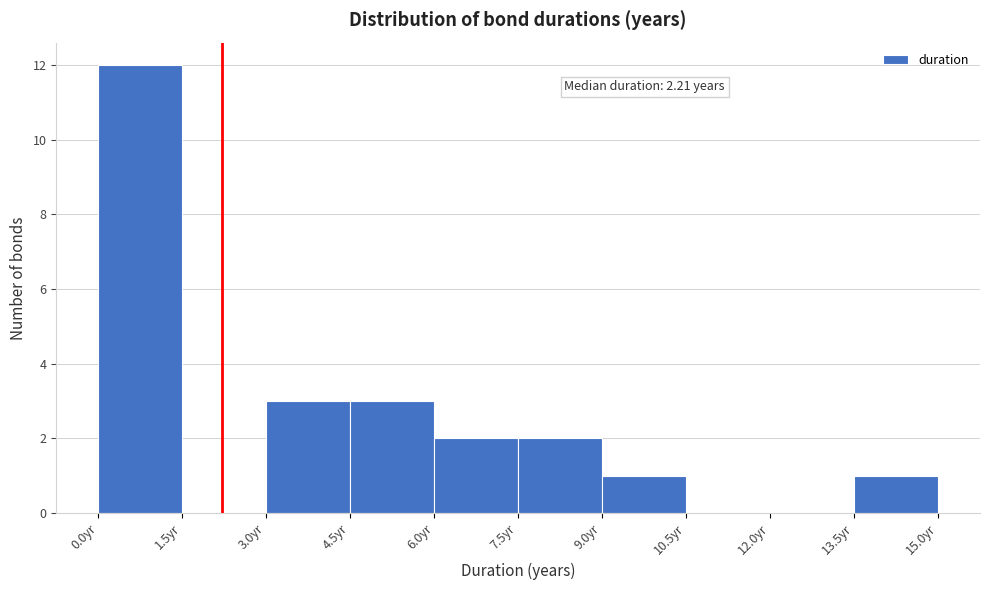

Over which range of the x-axis is the bar tallest?

0.0 to 1.5